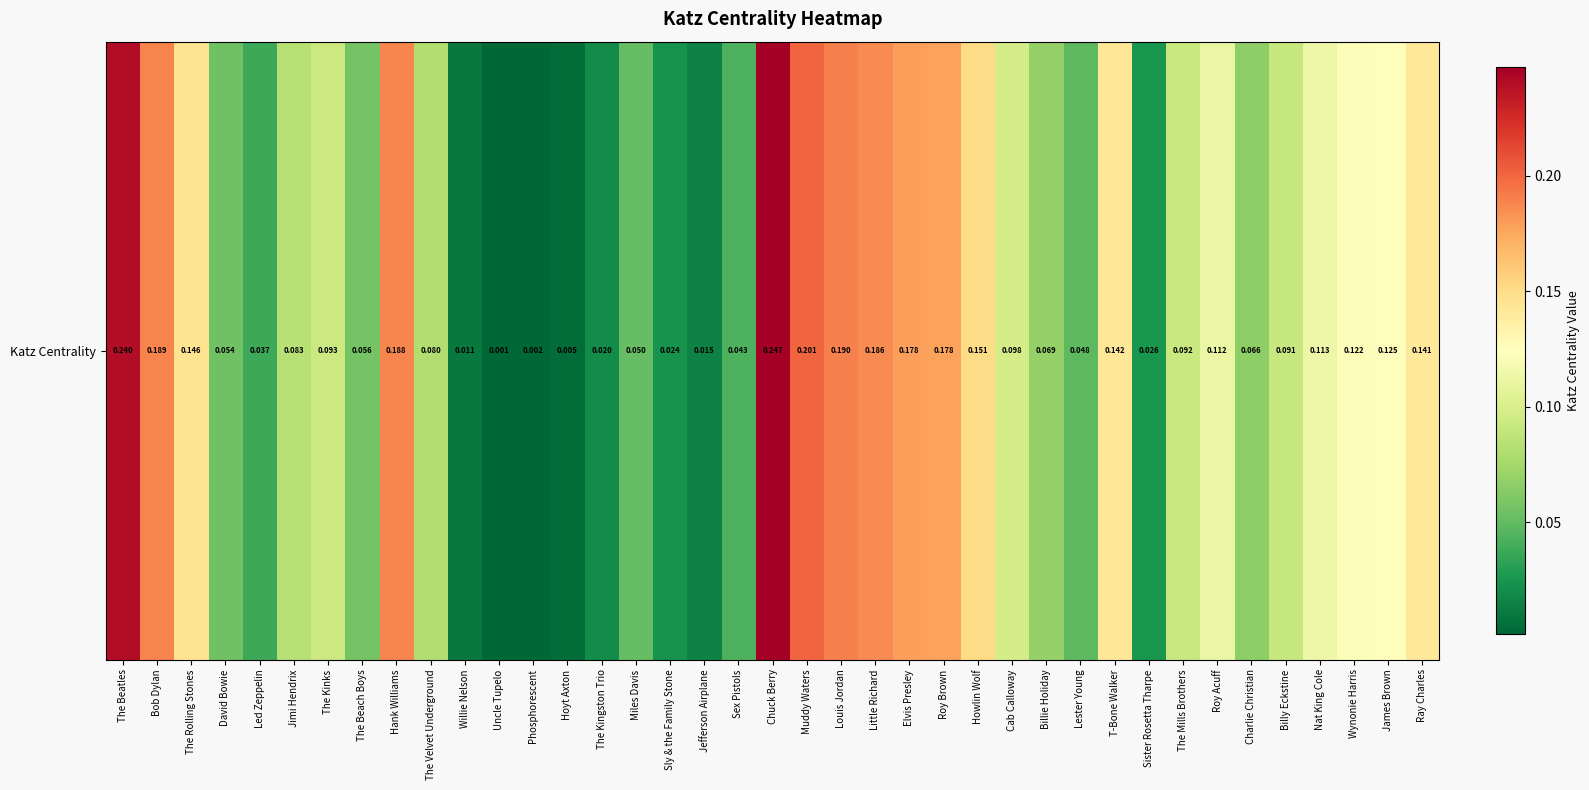

List the labels in order of value, smallest first.

Uncle Tupelo, Phosphorescent, Hoyt Axton, Willie Nelson, Jefferson Airplane, The Kingston Trio, Sly & the Family Stone, Sister Rosetta Tharpe, Led Zeppelin, Sex Pistols, Lester Young, Miles Davis, David Bowie, The Beach Boys, Charlie Christian, Billie Holiday, The Velvet Underground, Jimi Hendrix, Billy Eckstine, The Mills Brothers, The Kinks, Cab Calloway, Roy Acuff, Nat King Cole, Wynonie Harris, James Brown, Ray Charles, T-Bone Walker, The Rolling Stones, Howlin Wolf, Roy Brown, Elvis Presley, Little Richard, Hank Williams, Bob Dylan, Louis Jordan, Muddy Waters, The Beatles, Chuck Berry